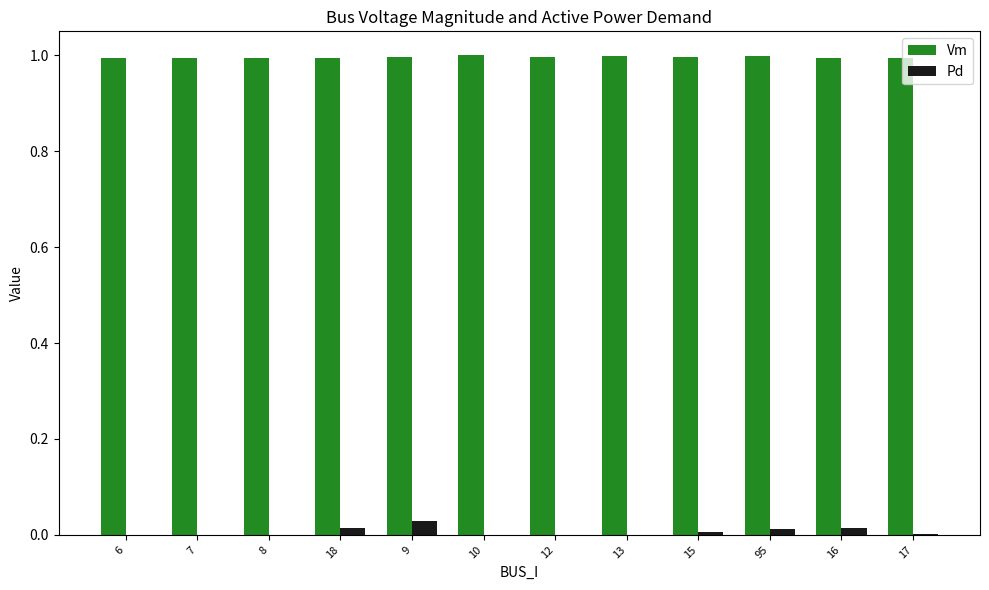

What is the greatest value displayed?

1.0